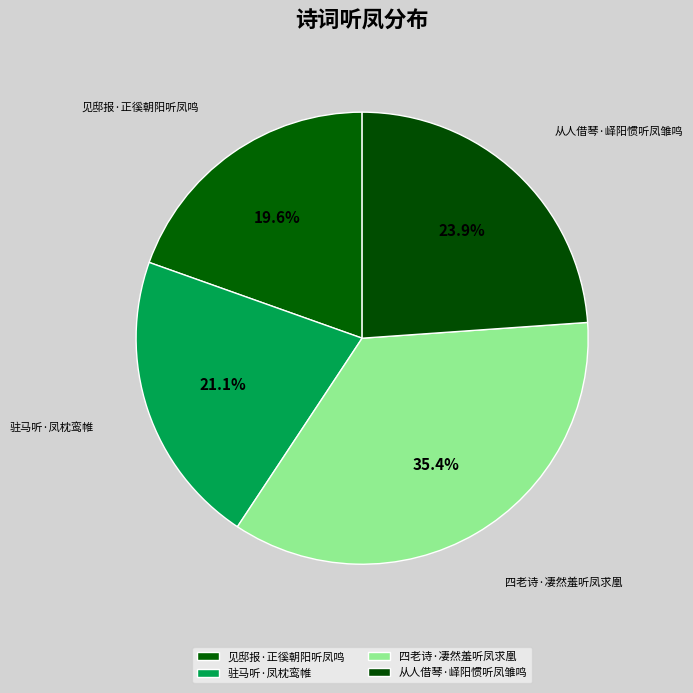

To the nearest percent, what percentage of the pie is 从人借琴·峄阳惯听凤雏鸣?

24%